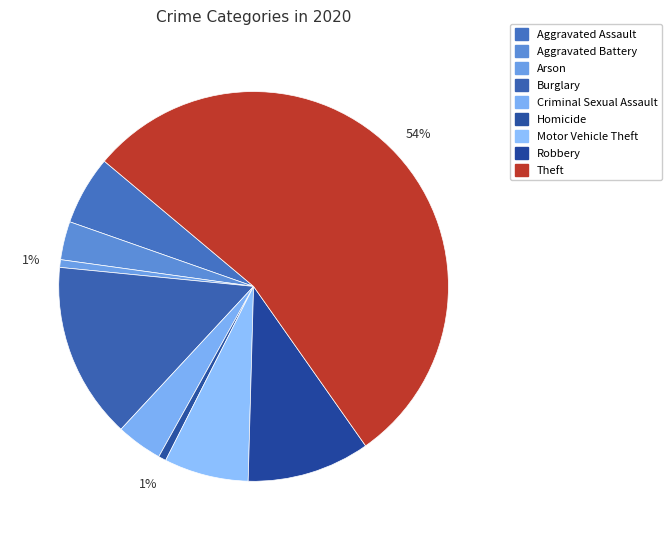

How many slices are in this pie chart?

9